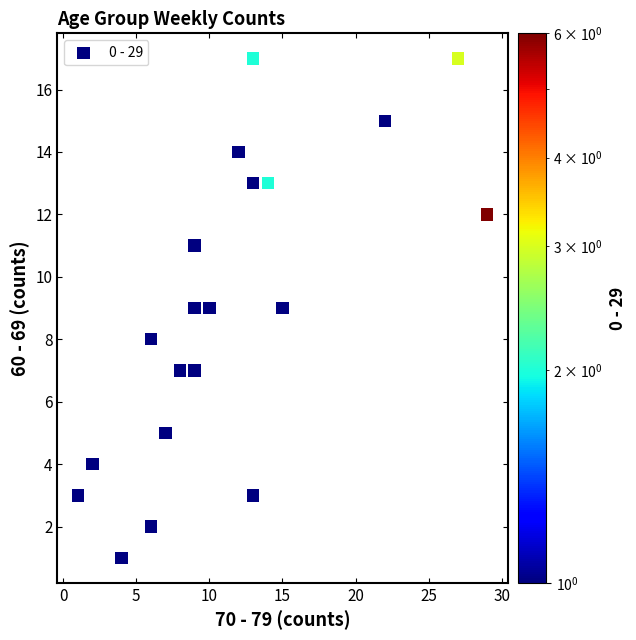

What is the range of X values (max minus min)?

28